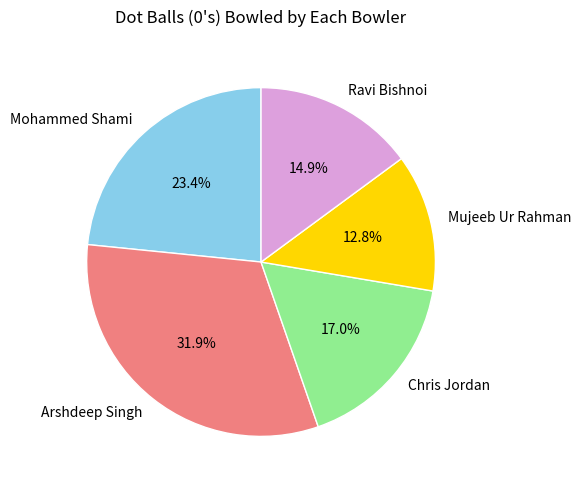

Is it true that Mohammed Shami is 16% of the pie?

False